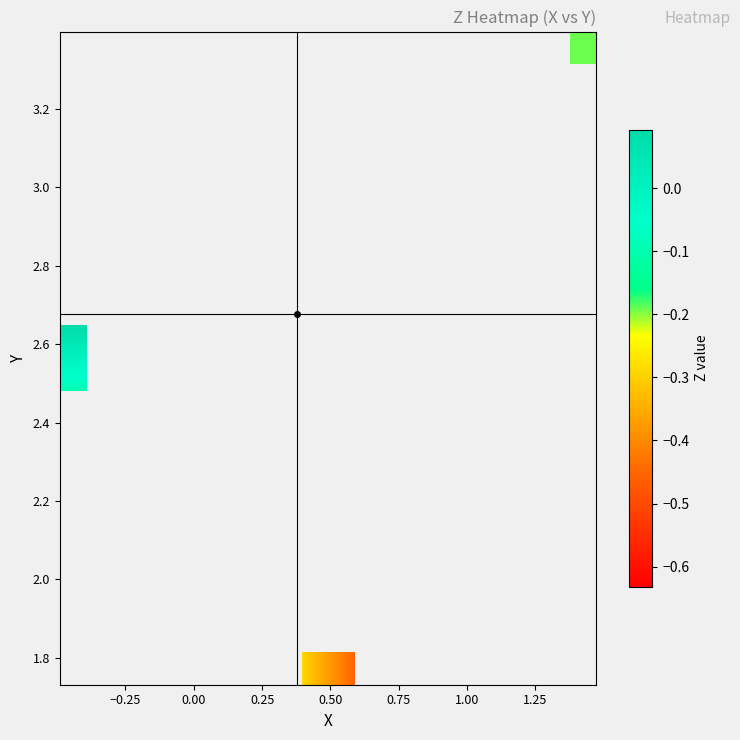

What is the greatest value displayed?

0.1